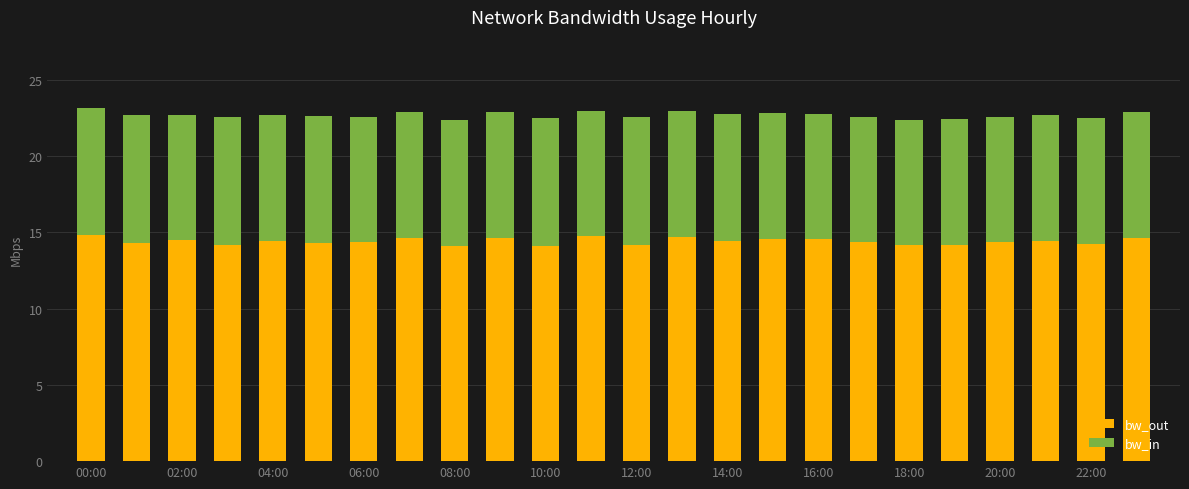

What are all the series names shown in the legend?

bw_out, bw_in